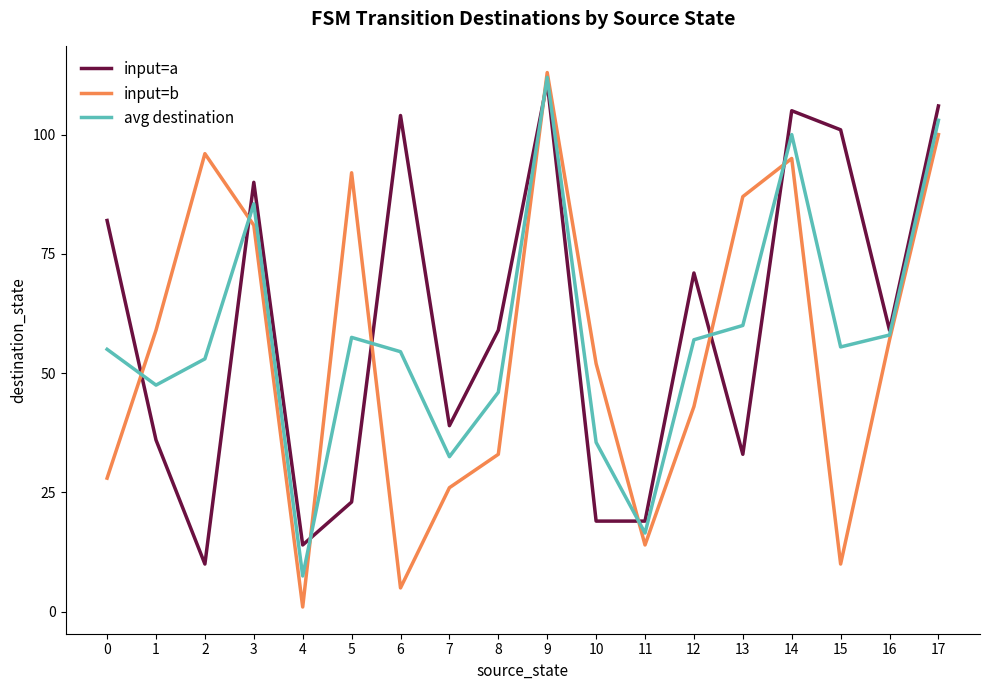

Where is the first local maximum for avg destination?

3